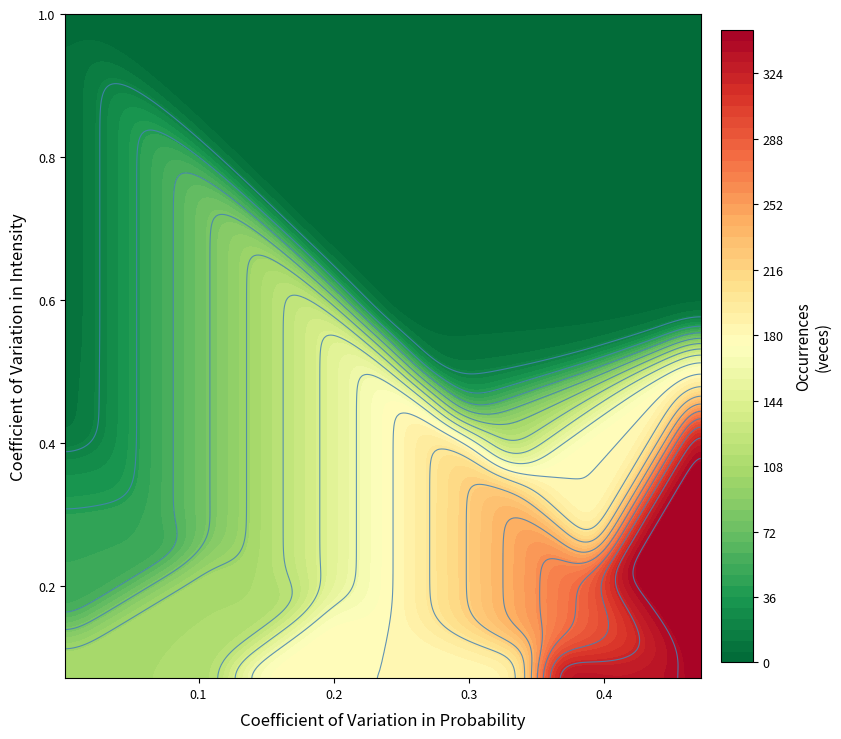

What is the difference between the maximum and minimum values in the veces series?

347.0